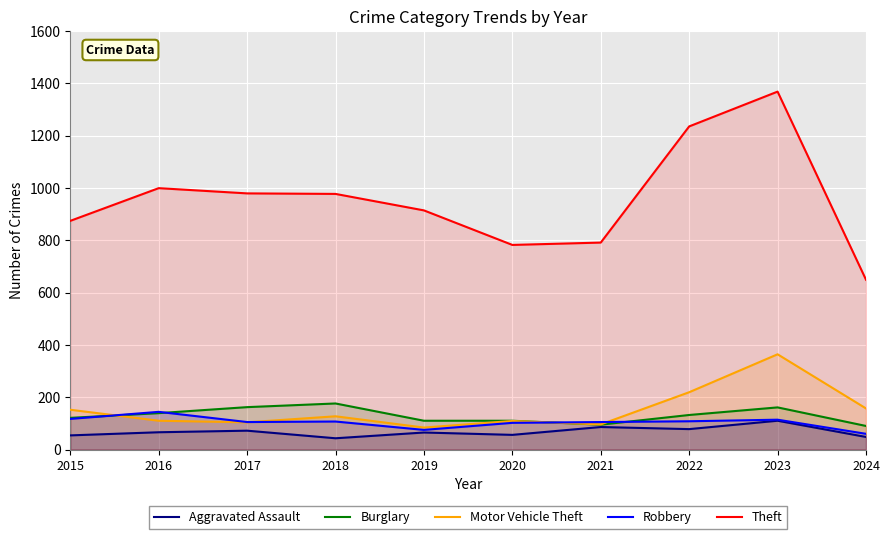

How many lines are shown in the chart?

5